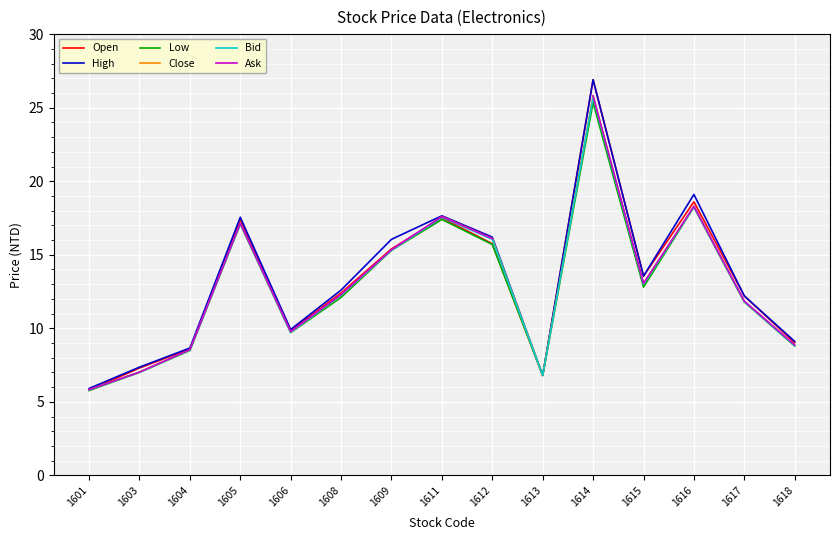

How many distinct data groups are displayed?

6